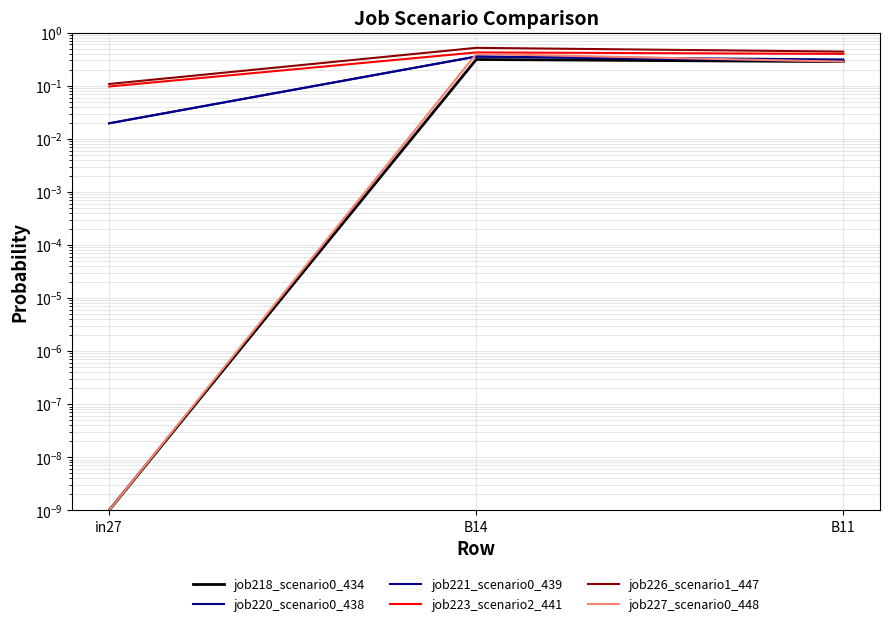

What is the label of the 3rd point from the left?

B11